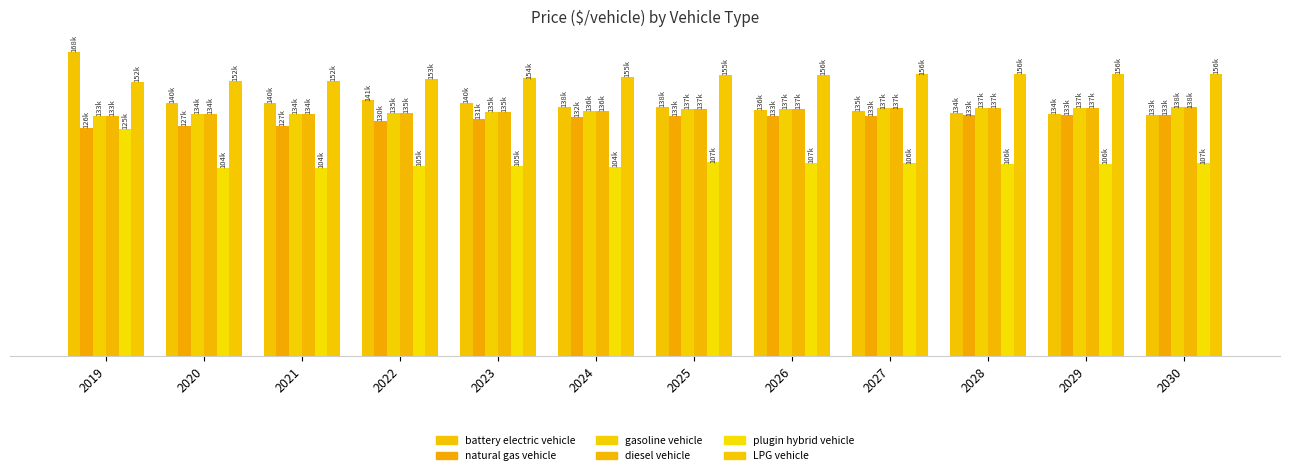

What is the sum of all plugin hybrid vehicle values?

1287776.1